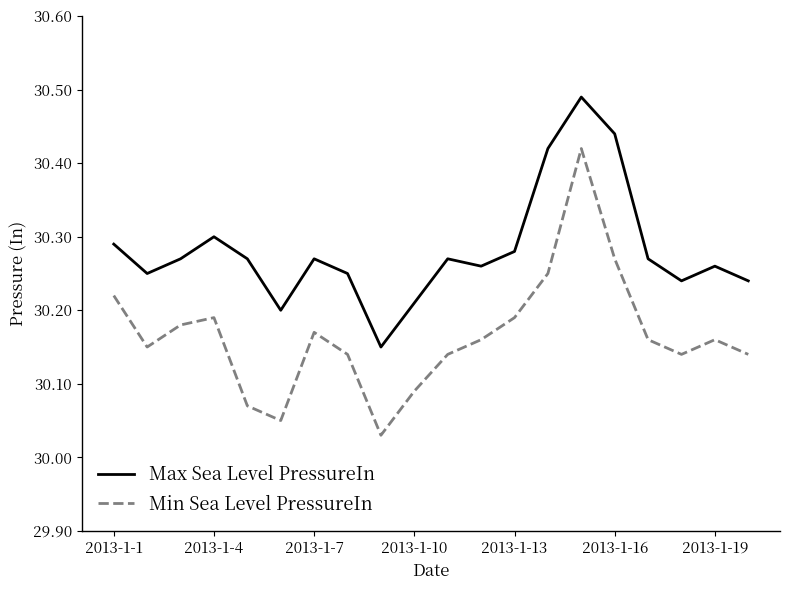

Which series has the largest range (max minus min)?

Min Sea Level PressureIn